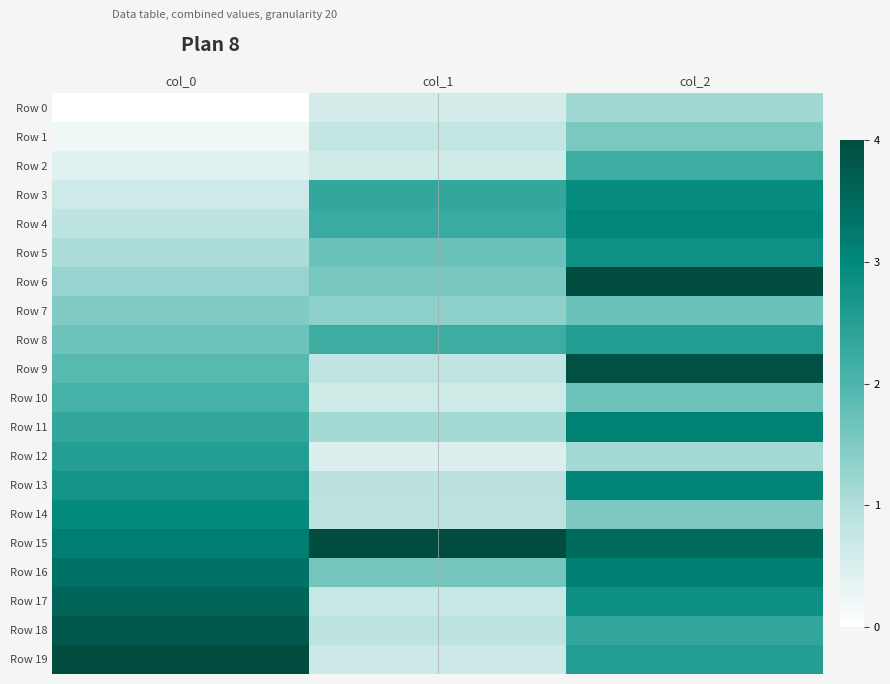

What is the total value across all series at col_0?

40.0